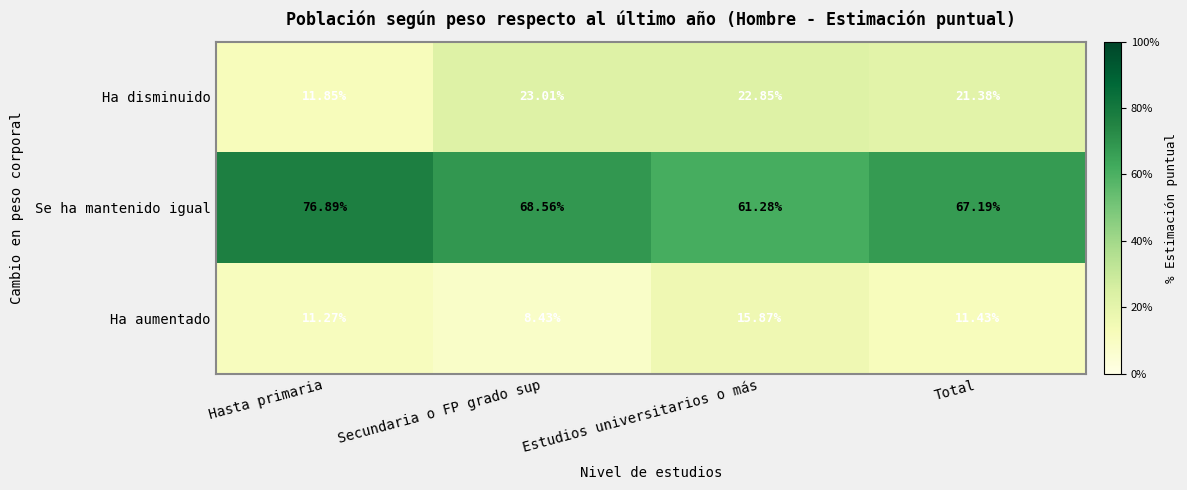

Where does the Ha aumentado series first go above 11?

Hasta primaria